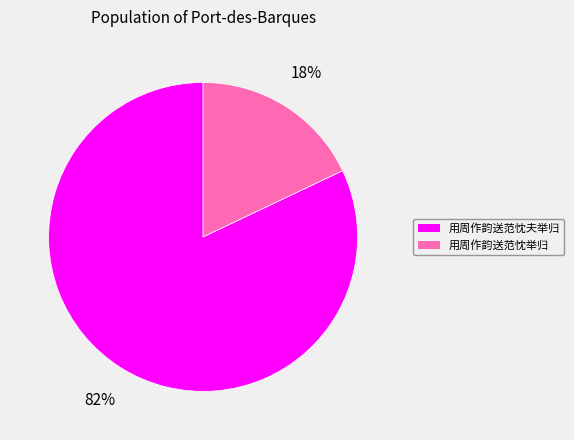

How many slices are in this pie chart?

2